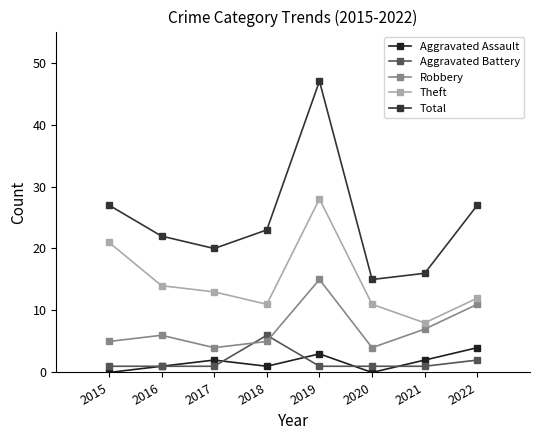

In Theft, how many points are higher than both neighbors (excluding endpoints)?

1